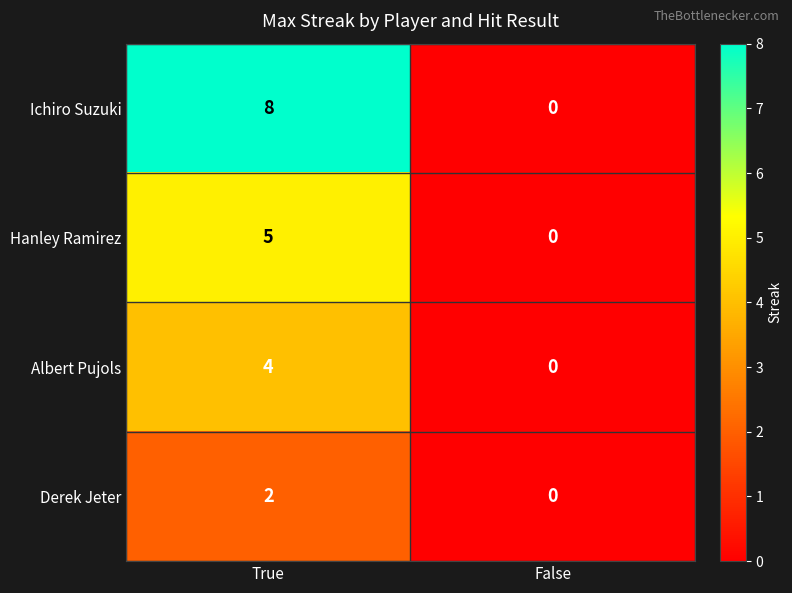

The value of Ichiro Suzuki at True is 8. True or false?

True